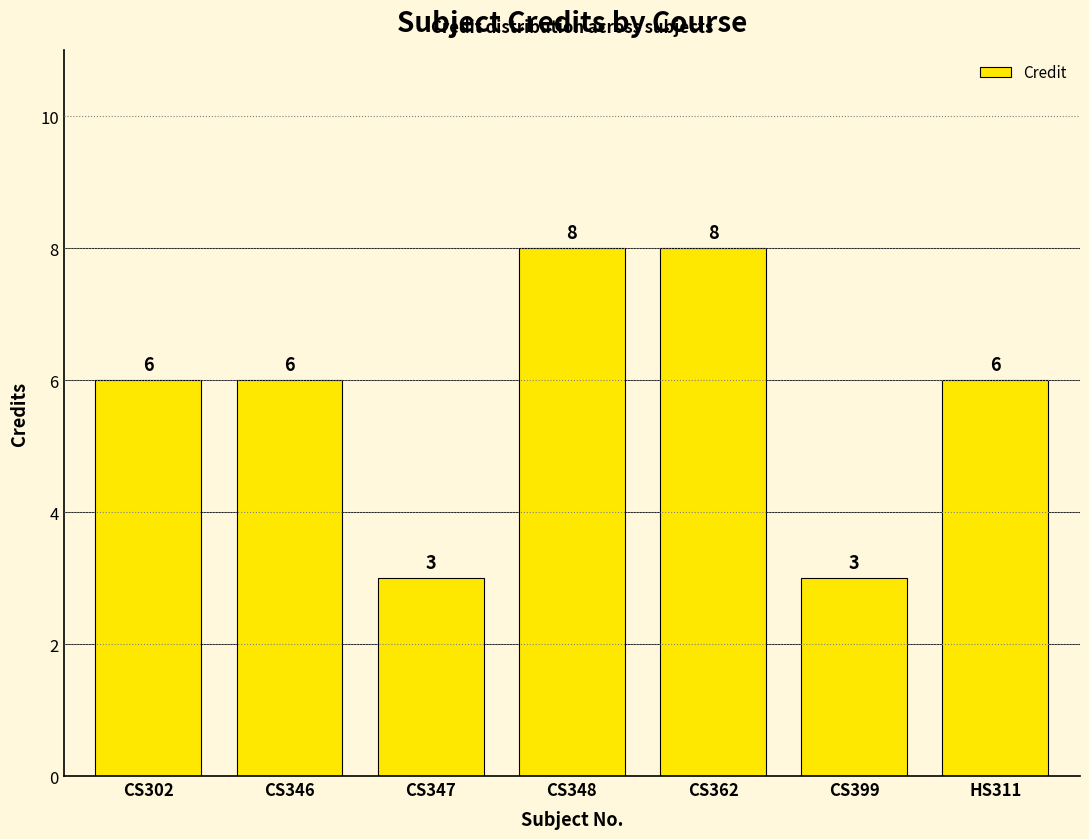

What is the change in value from CS347 to CS362?

+5